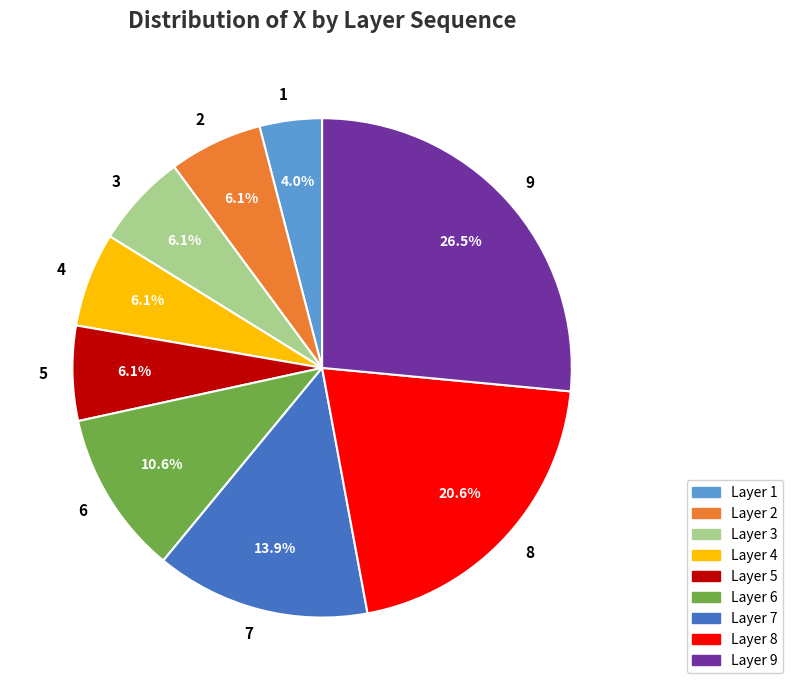

Combined, do 2 and 7 account for over 50%?

No